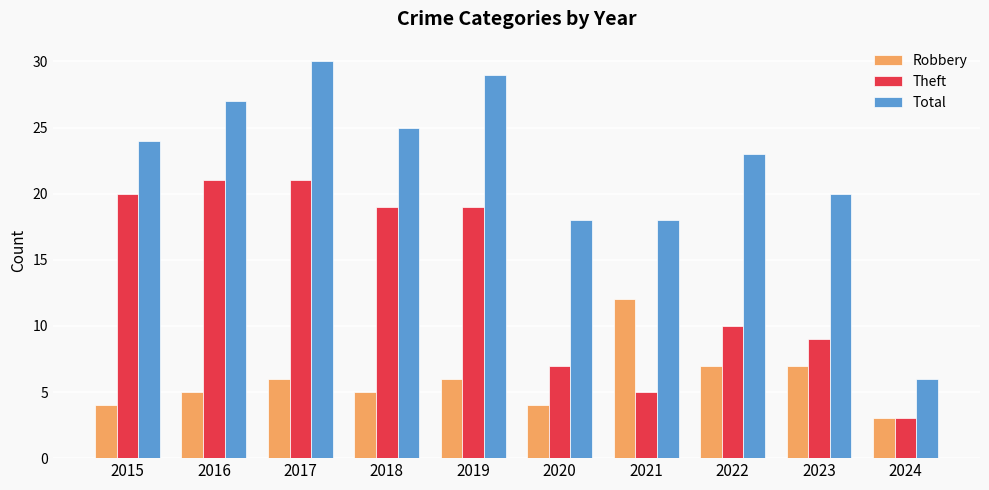

At how many categories does at least one series exceed 4?

10